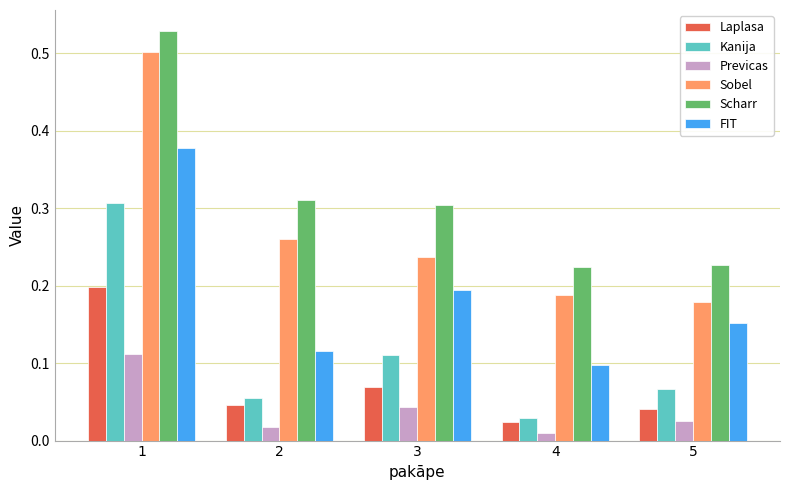

Is it true that Sobel equals 0.2 at 3?

True